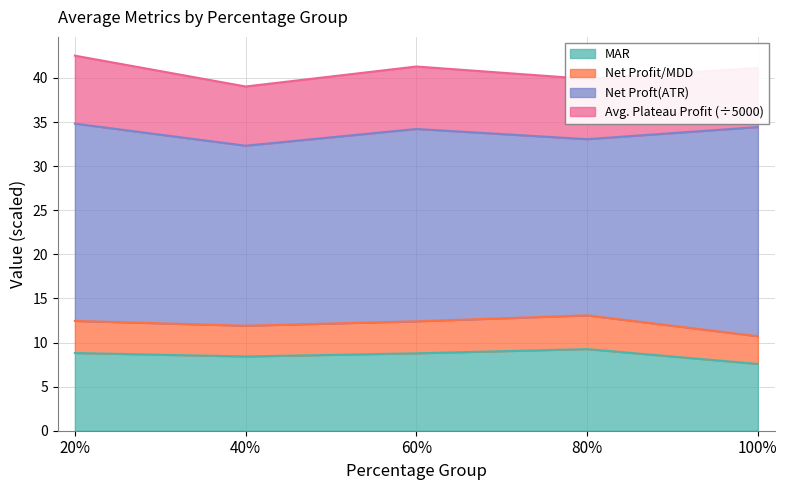

True or false: Net Profit/MDD and MAR intersect in this chart.

False